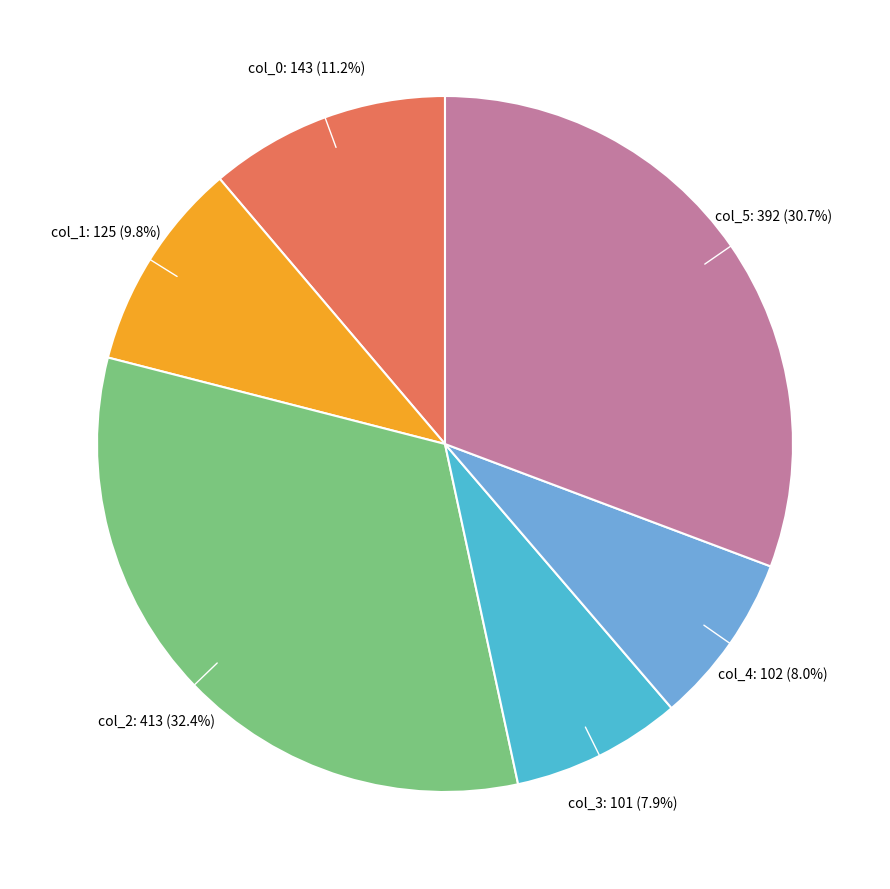

Does any single category account for the majority?

No